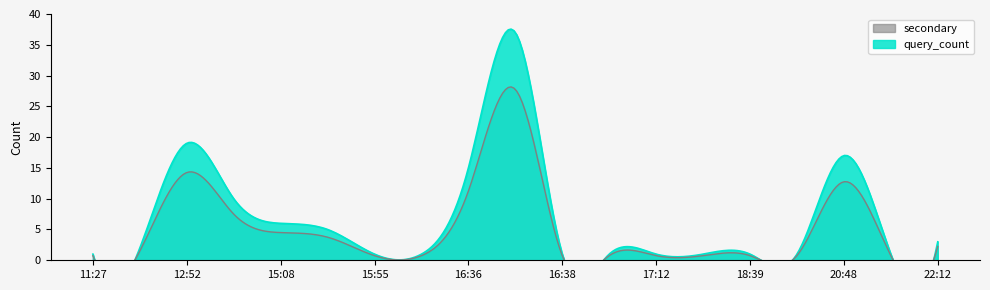

Which category has the lowest value across all series?

11:27